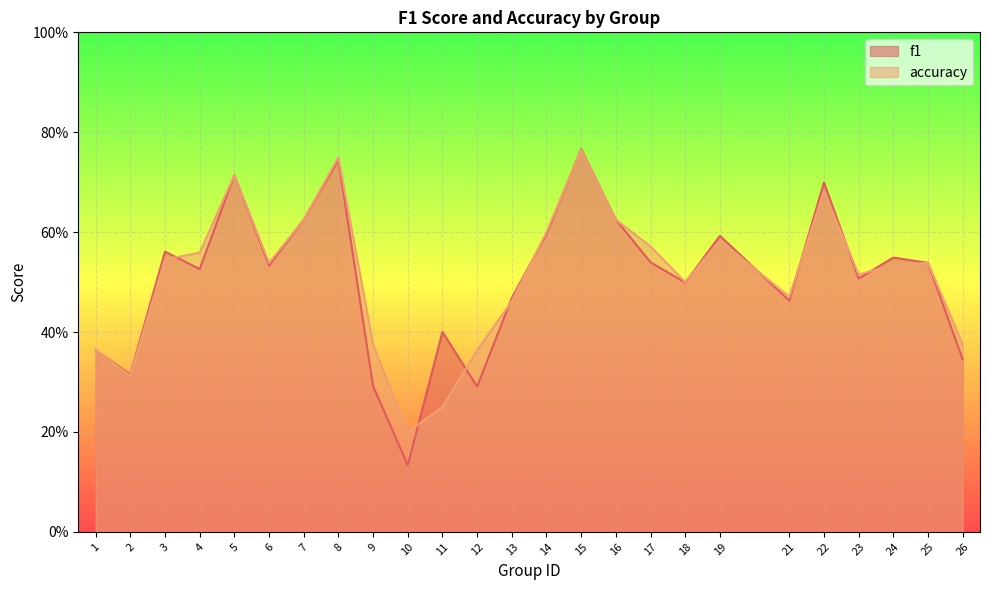

How many lines are shown in the chart?

2